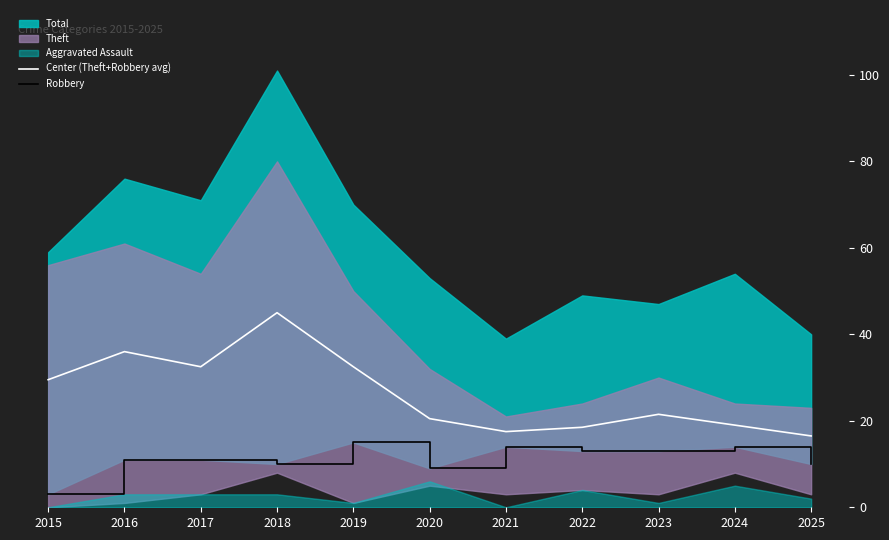

Is it true that Center (Theft+Robbery avg) equals 27.7 at 2022?

False